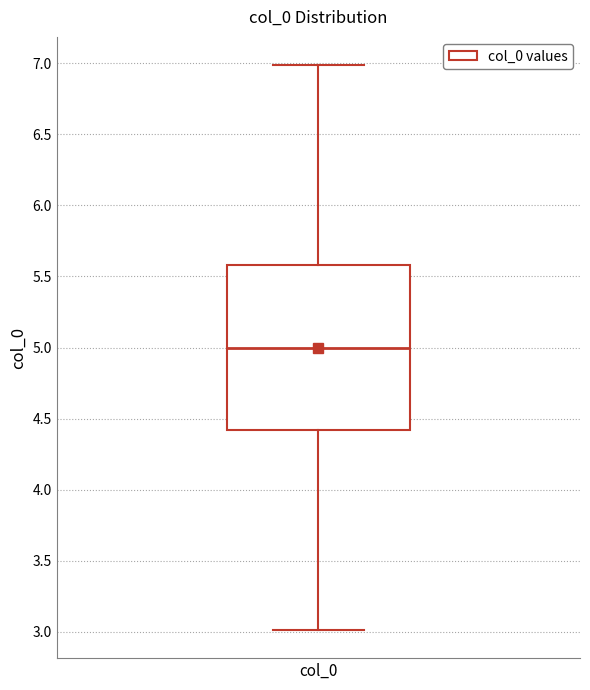

Where is the upper edge of the box for col_0 on the y-axis? The values are not printed on the chart, so give them approximately, as read against the axis.

5.6